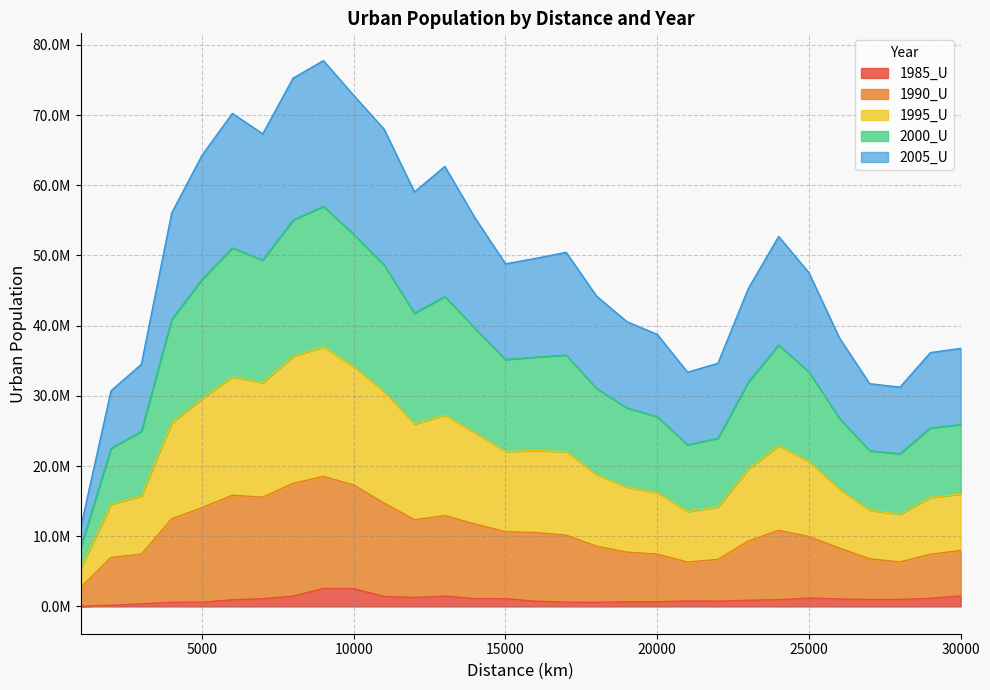

Which has a higher value, 15000 or 12000?

12000